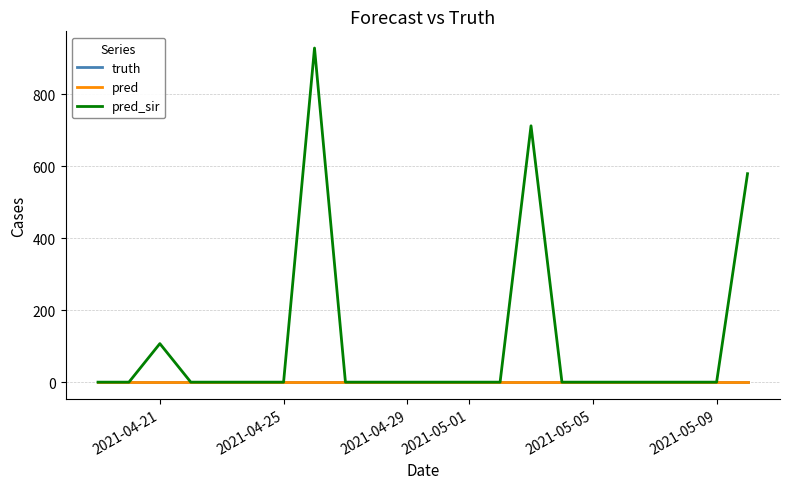

Does the chart display data point markers on the line(s)?

No